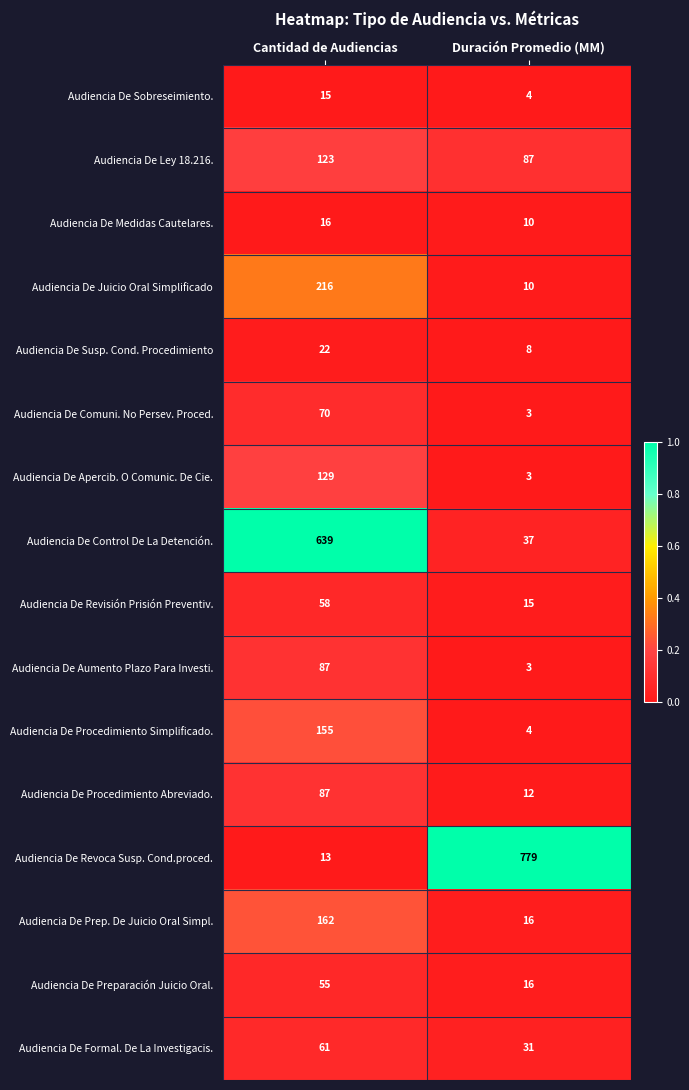

How many categories are shown in the chart?

2